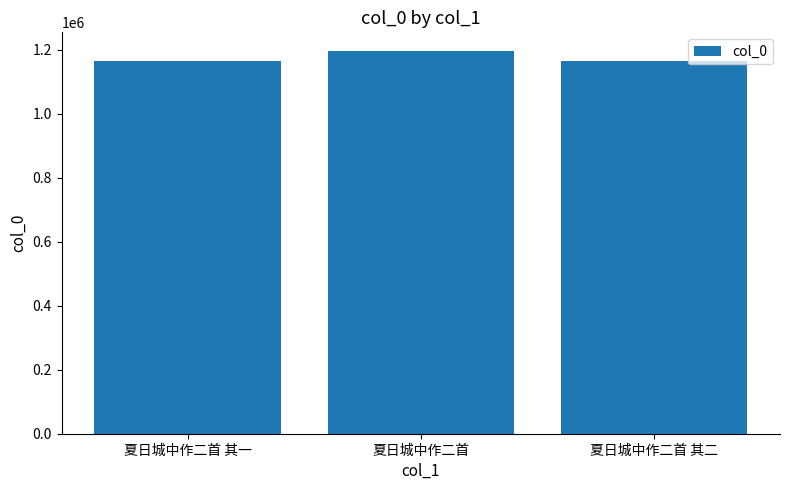

What is the average value?

1173400